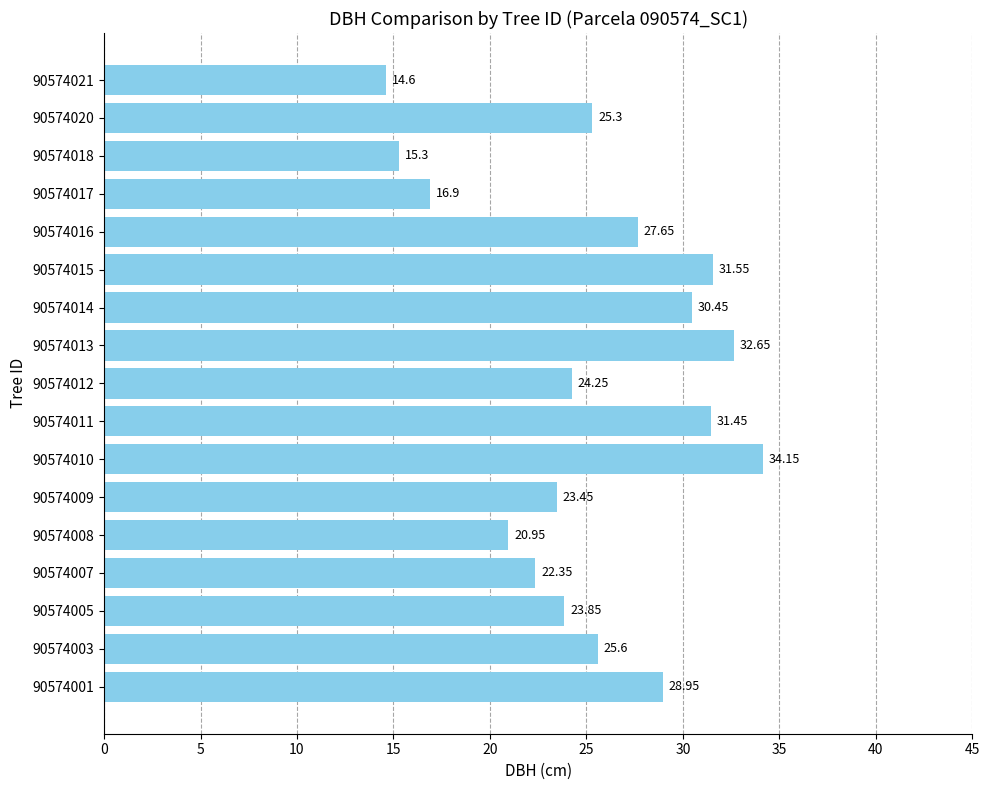

What is the sum of all values?

429.4